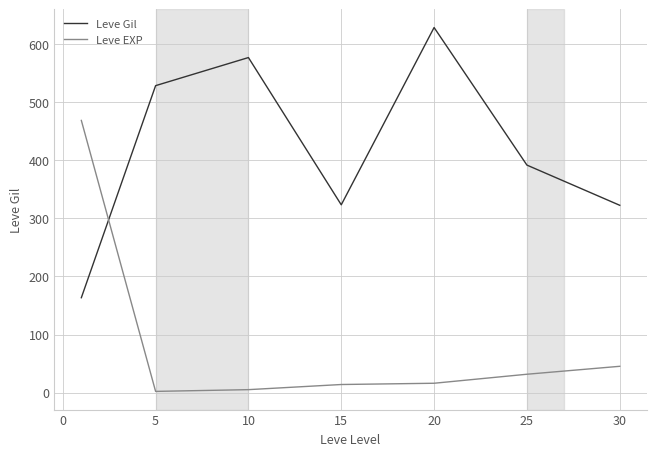

Which series ends up on top after the final intersection of Leve Gil and Leve EXP?

Leve Gil